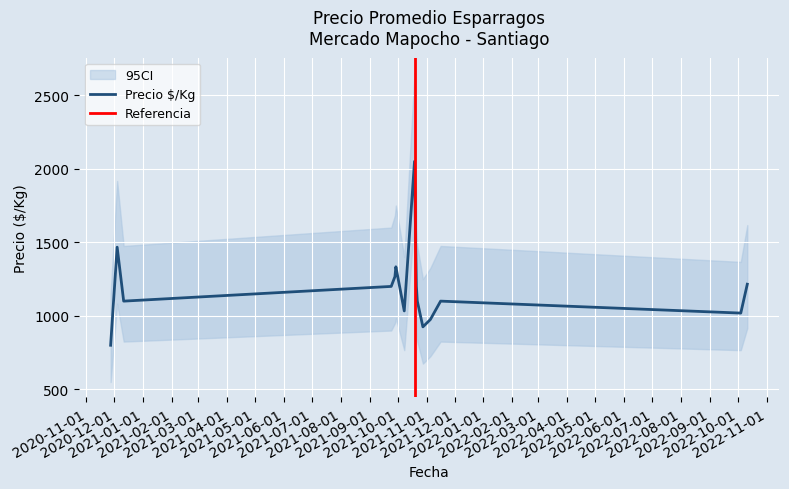

What is the highest value of the Precio $/Kg series?

2050.0